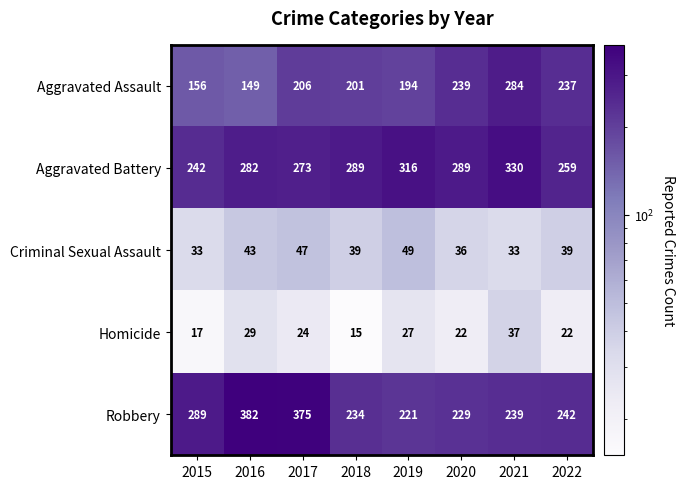

What is the difference between the maximum and minimum values in the Aggravated Battery series?

88